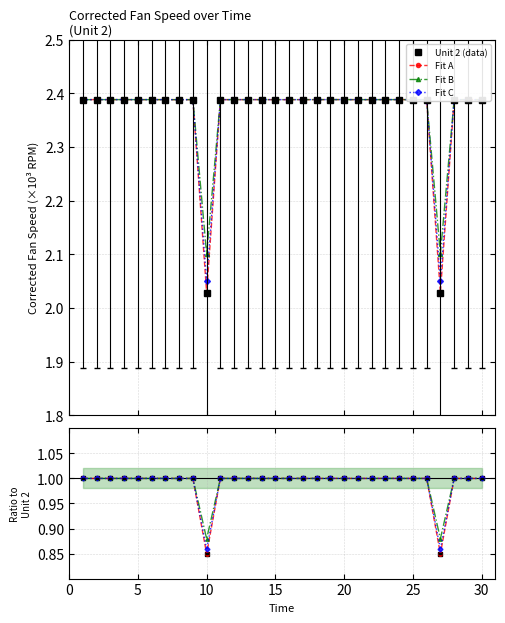

Does the chart display data point markers on the line(s)?

Yes